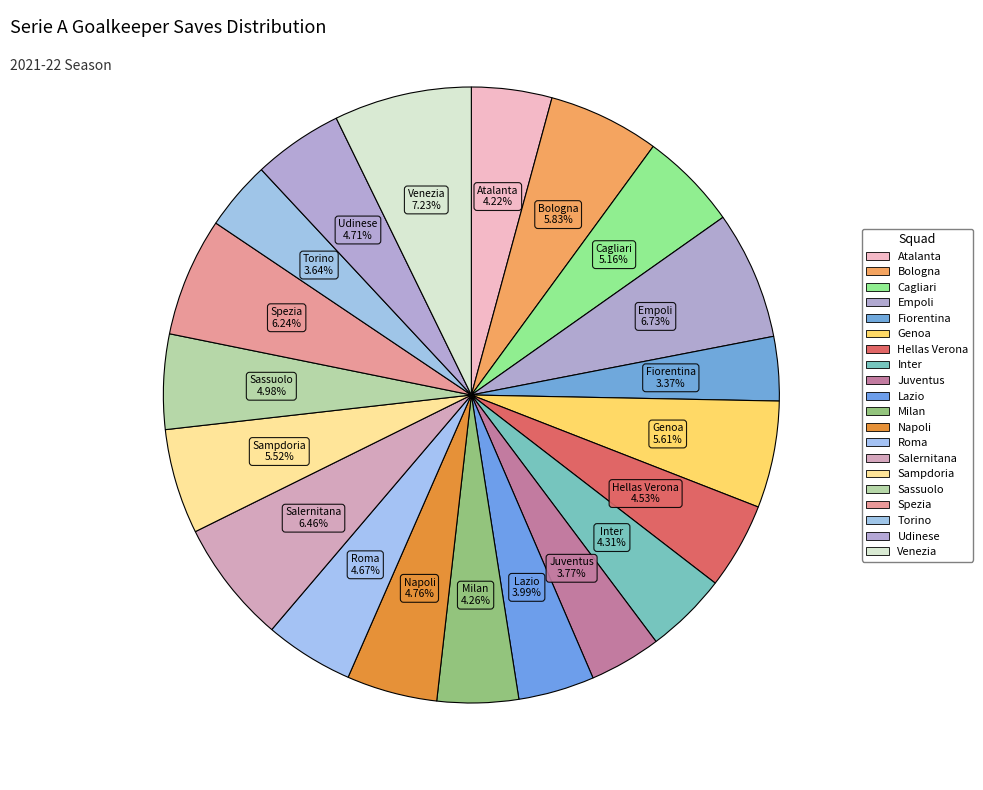

How many slices are in this pie chart?

20